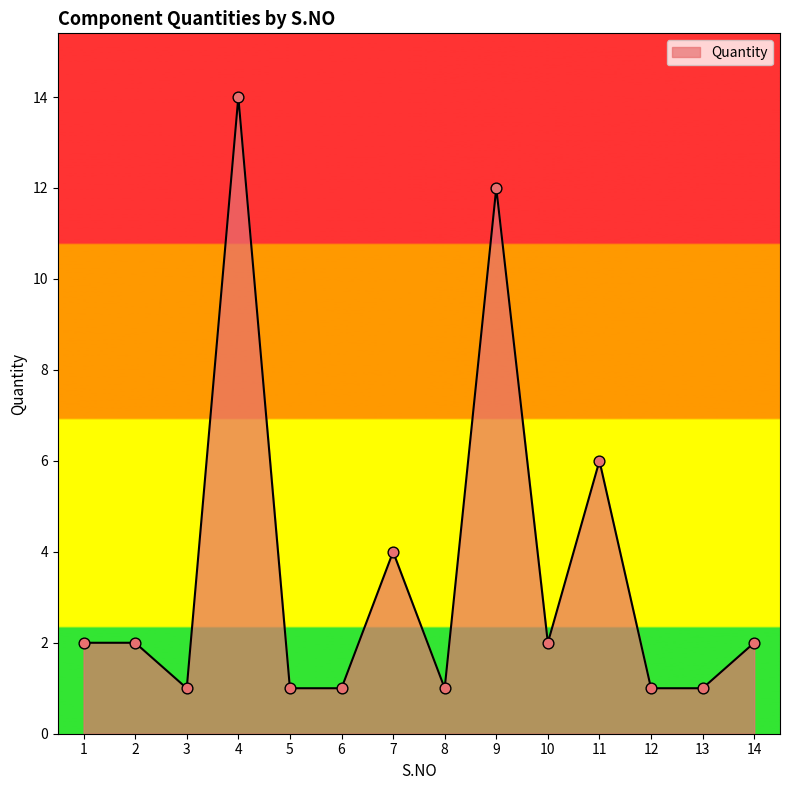

What is the ratio of the value at 6 to the value at 4?

0.1